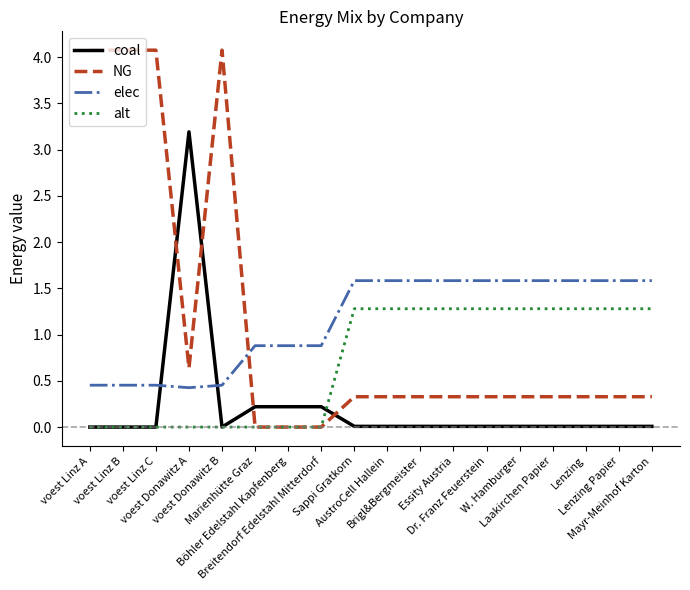

Which series has the widest spread of values?

NG